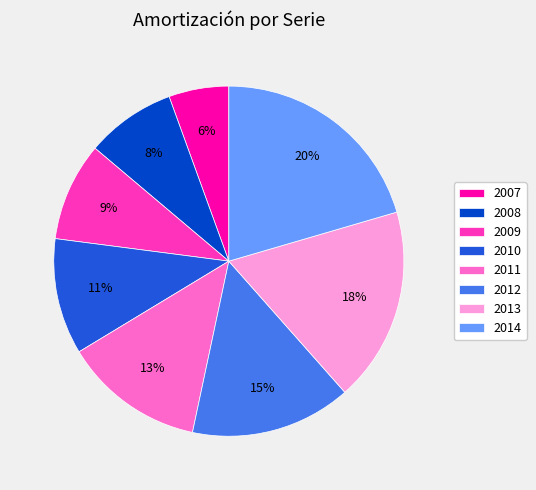

True or false: 2014 accounts for 20% of the total.

True